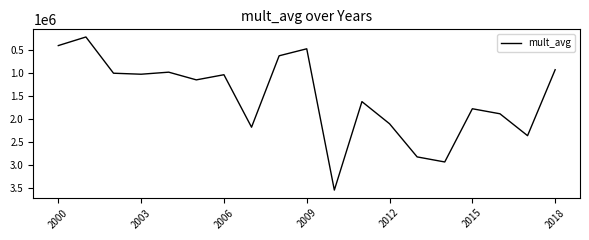

How many series are shown in this chart?

1